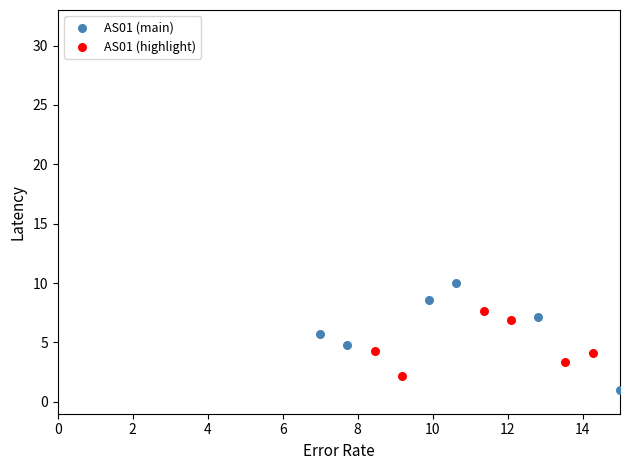

Which series contains the lowest Y value?

AS01 (main)